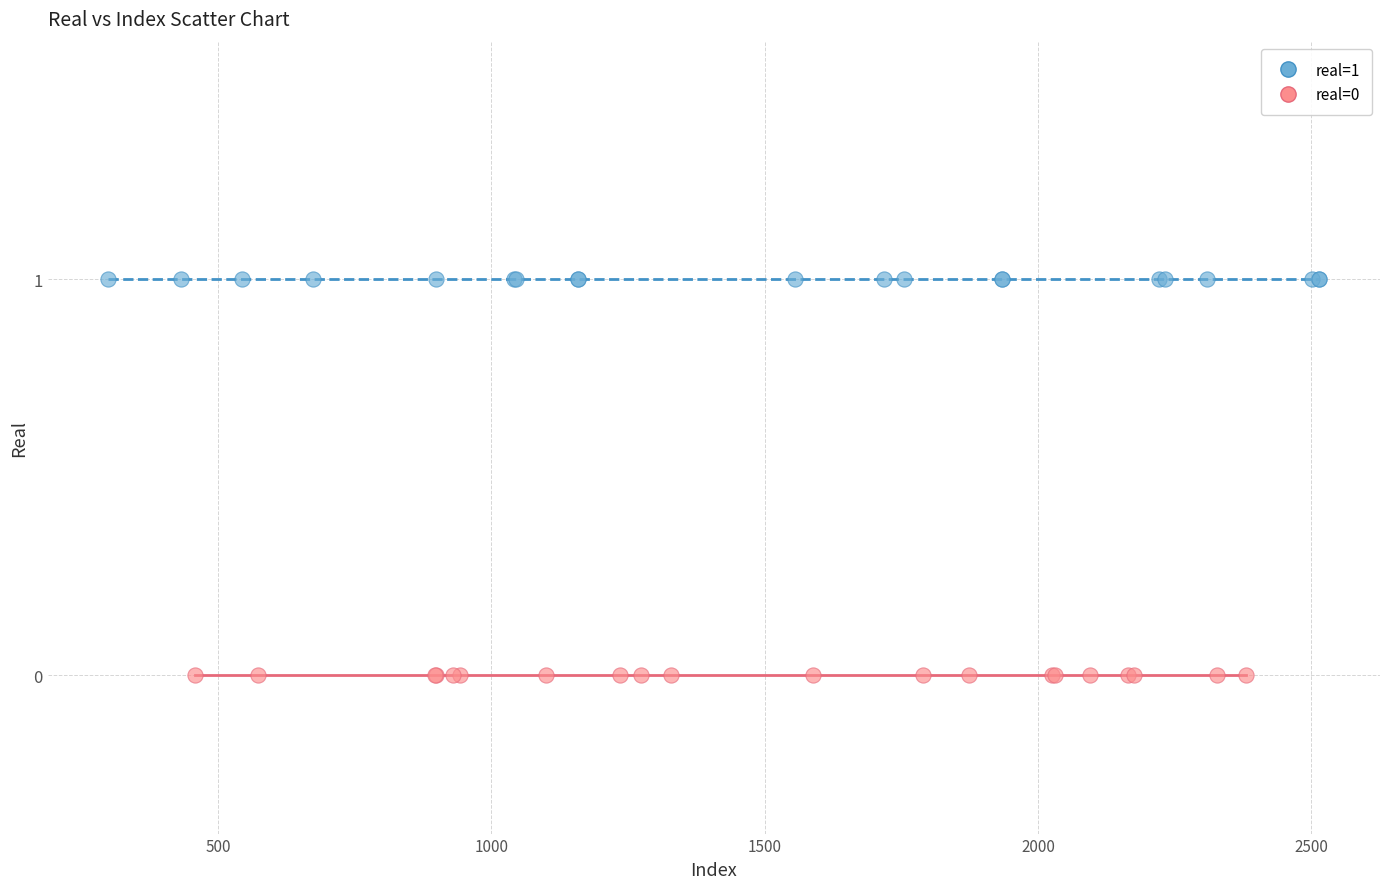

Which series reaches the minimum Y coordinate?

real=0